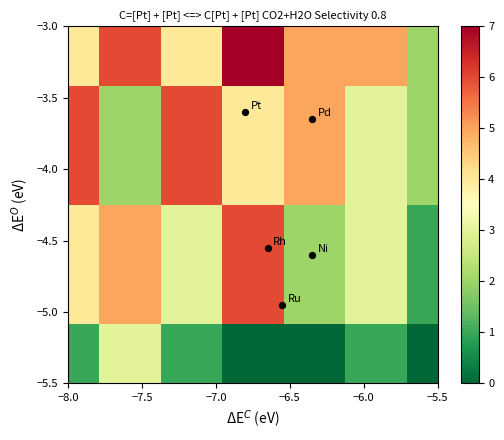

At how many categories does at least one series exceed 4?

6